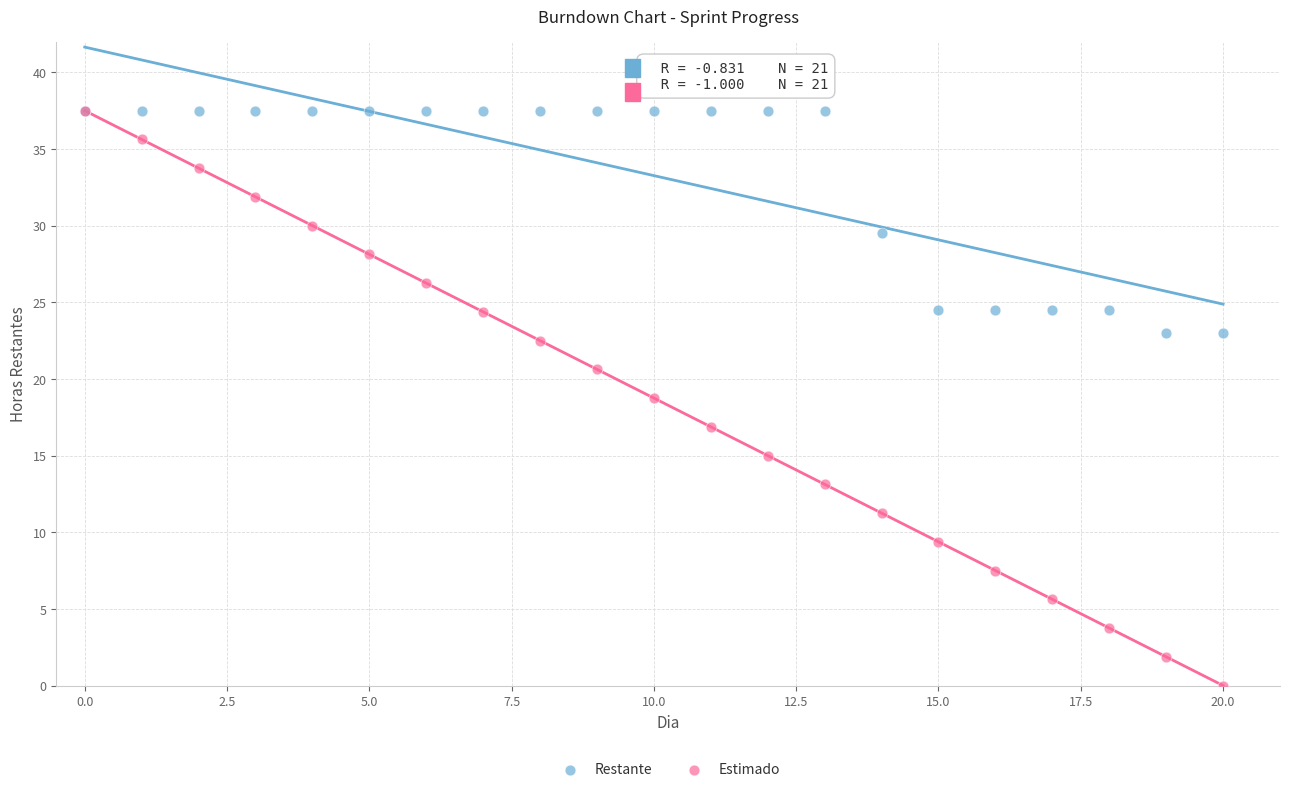

Which series has the widest spread of Y values?

Estimado